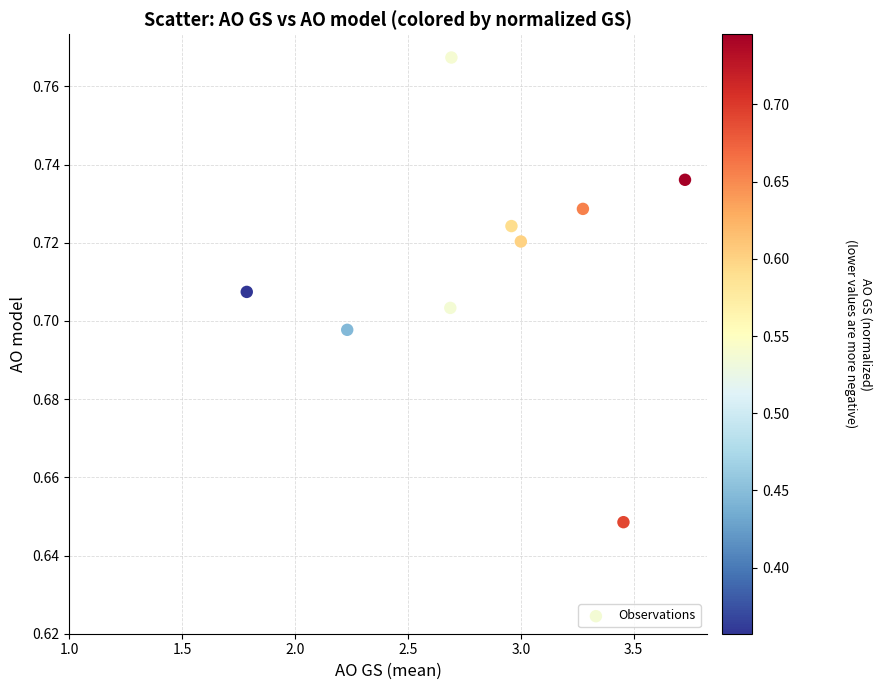

What is the range of X values (max minus min)?

1.9